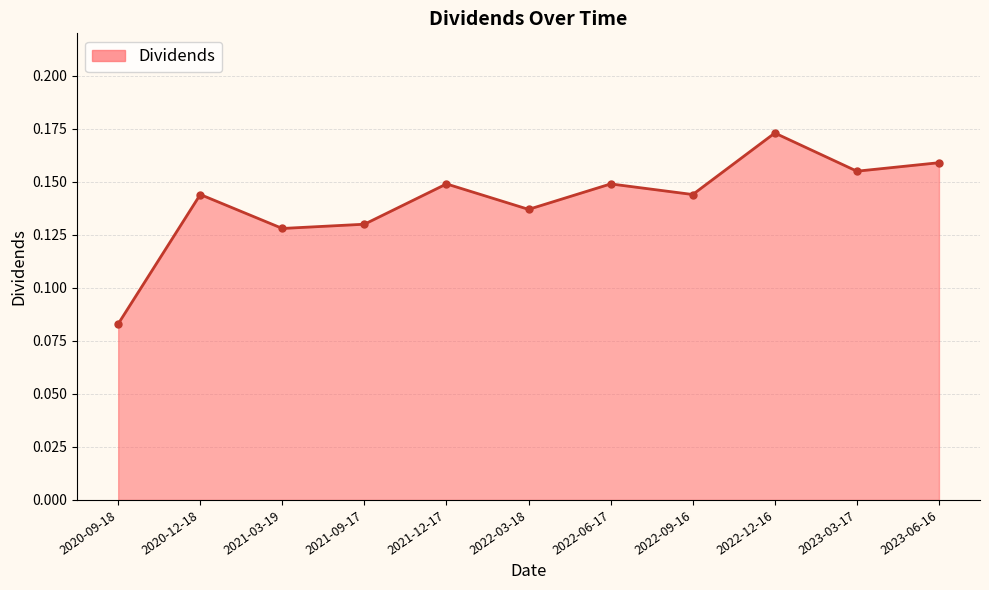

The value at 2022-03-18 is 0.2. True or false?

False